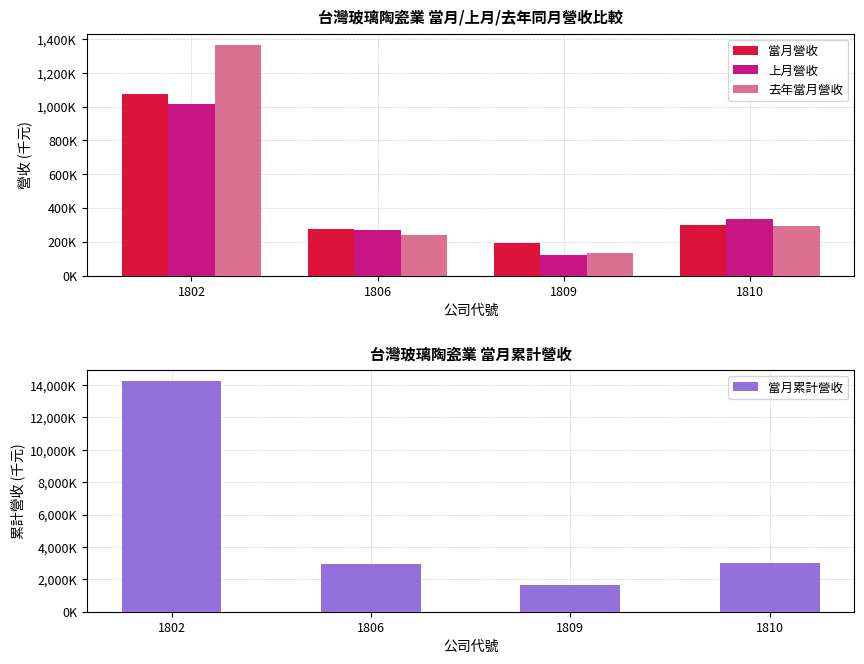

At which label does 上月營收 reach its peak?

1802